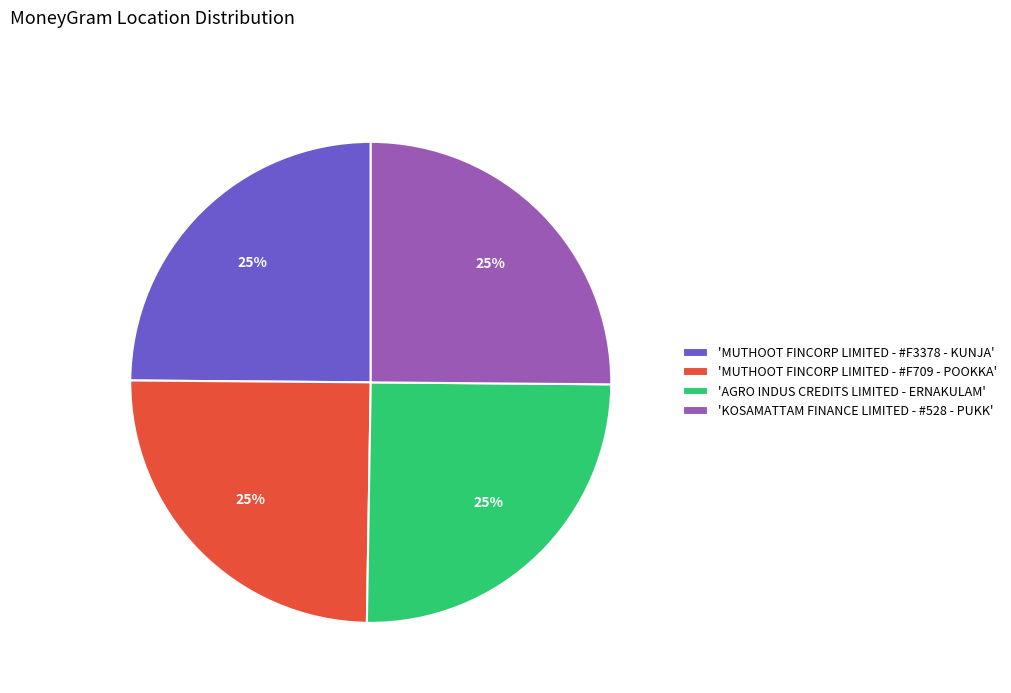

The 'MUTHOOT FINCORP LIMITED - #F3378 - KUNJA' slice represents 13% of the pie. True or false?

False